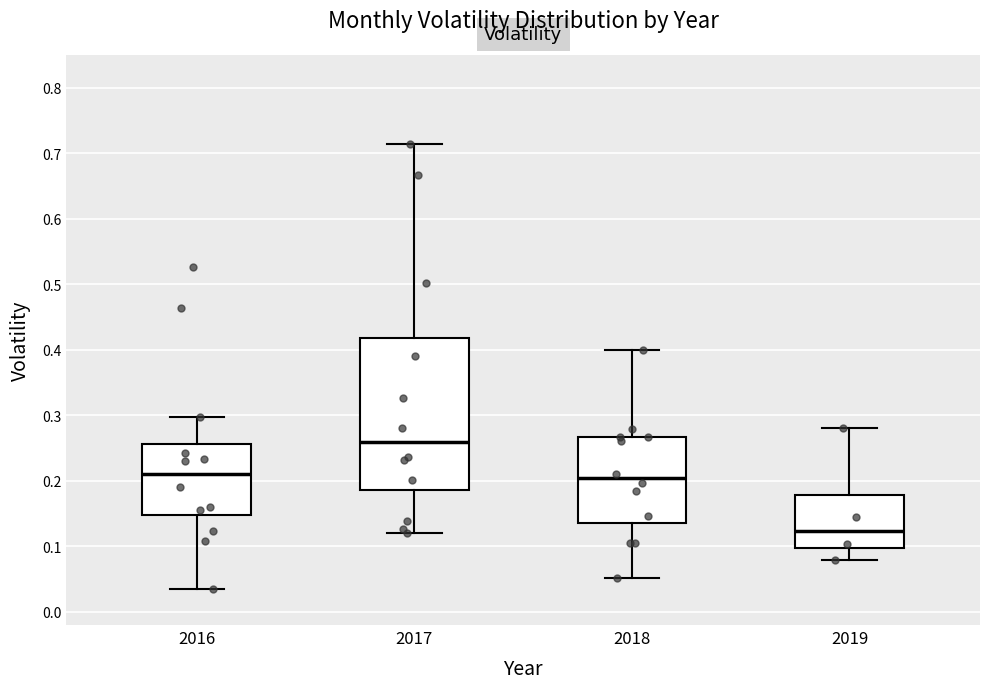

Reading left to right, read every box against the y-axis: the position of its median line, the range the box covers, and the ends of its whiskers. The values are not printed on the chart, so give them approximately, as read against the axis.

2016: median 0.21, box 0.15 to 0.26, whiskers 0.04 to 0.30
2017: median 0.26, box 0.19 to 0.42, whiskers 0.12 to 0.71
2018: median 0.20, box 0.14 to 0.27, whiskers 0.05 to 0.40
2019: median 0.12, box 0.10 to 0.18, whiskers 0.08 to 0.28